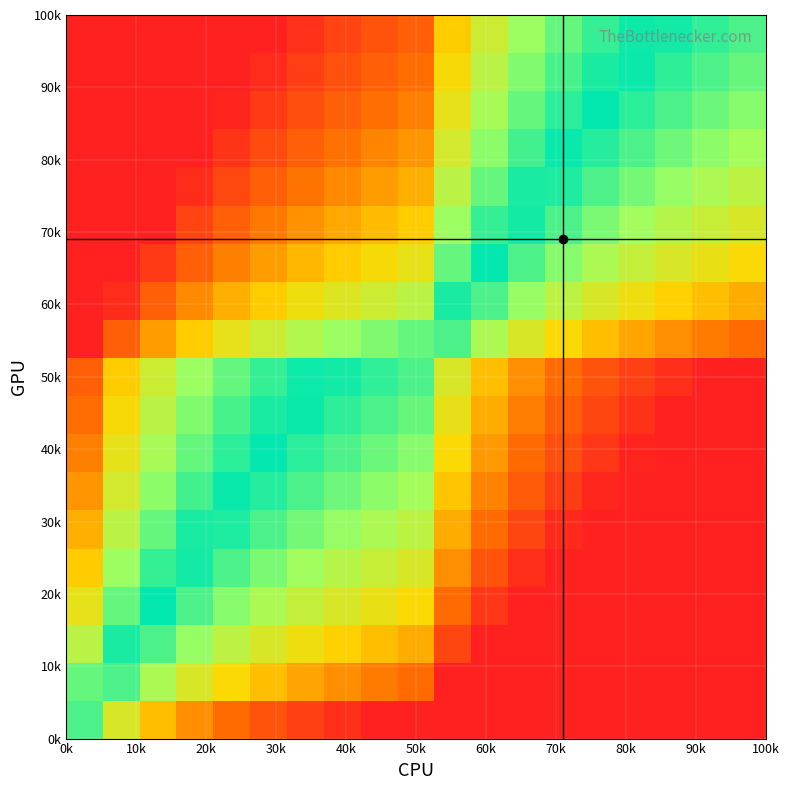

Count the number of data series in this chart.

19